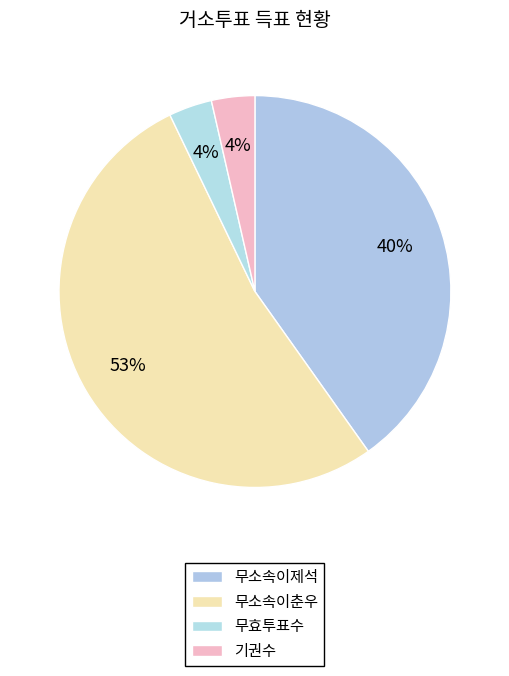

Count the number of slices in the pie.

4